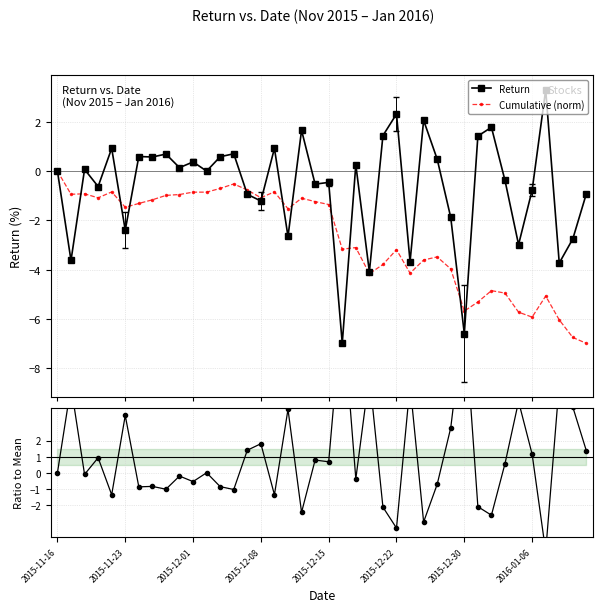

What is the value of the Cumulative (norm) point at the 15th from the left?

-0.8